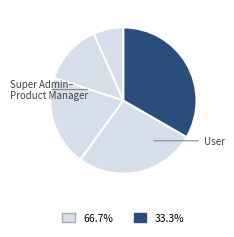

Rank the categories by value from highest to lowest.

User, User Manager, Receipt Manager, Product Manager, Super Admin